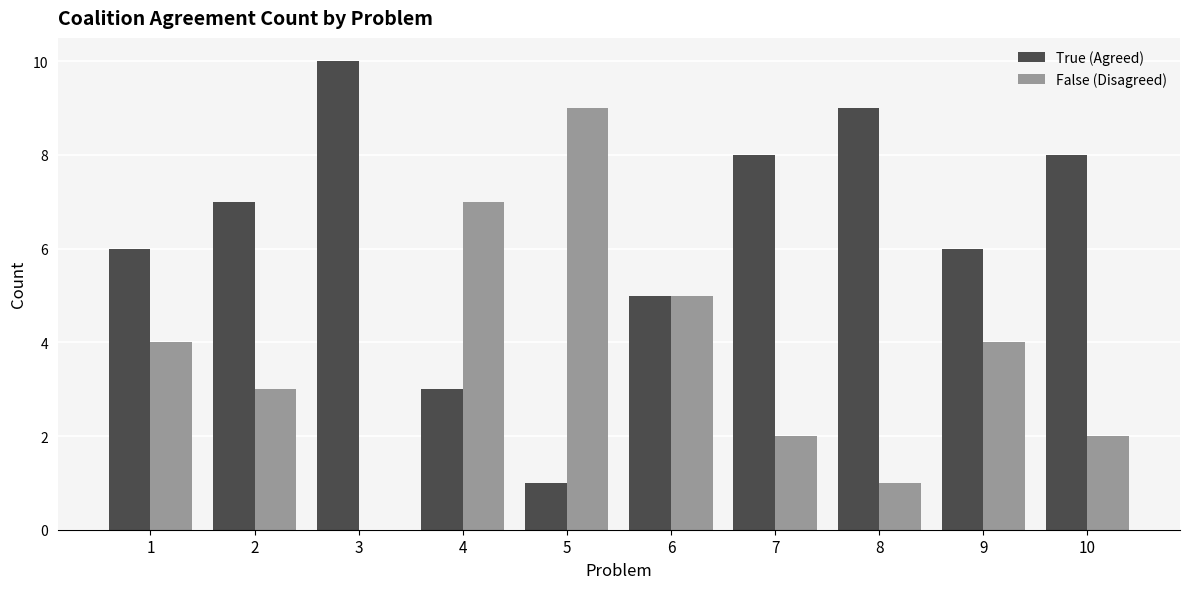

Reading left to right, list all the values displayed in this chart.

True (Agreed): 6	7	10	3	1	5	8	9	6	8
False (Disagreed): 4	3	0	7	9	5	2	1	4	2